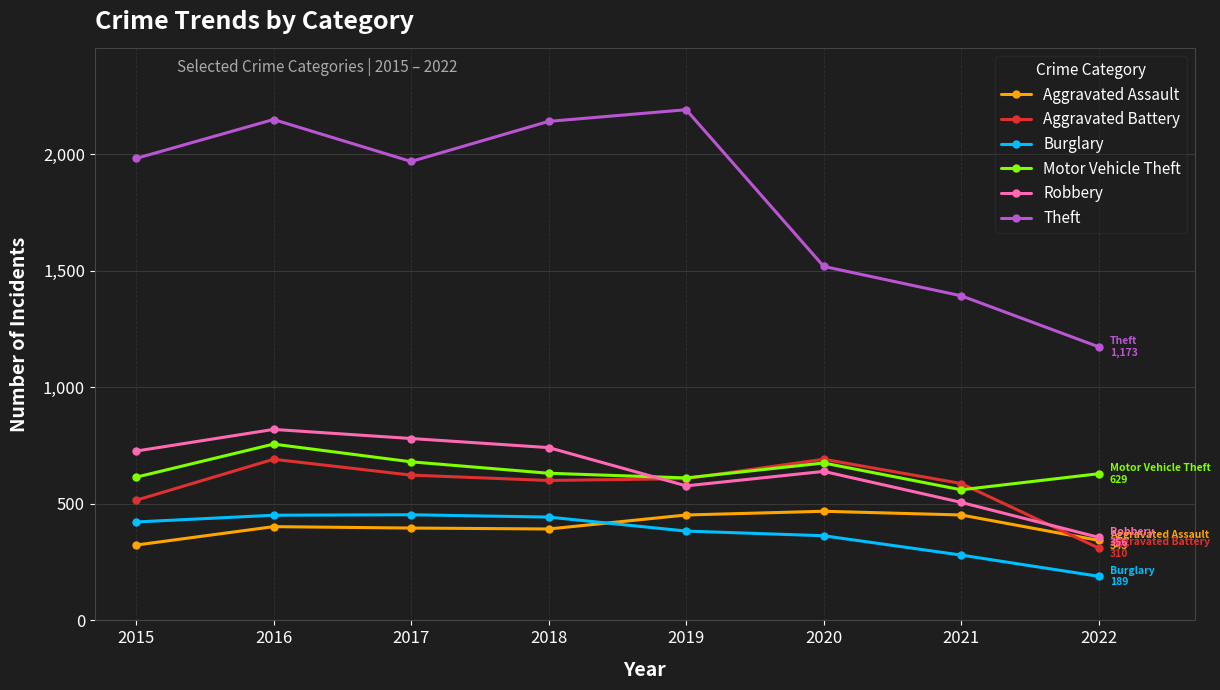

At which category does the chart reach its peak across all series?

2019